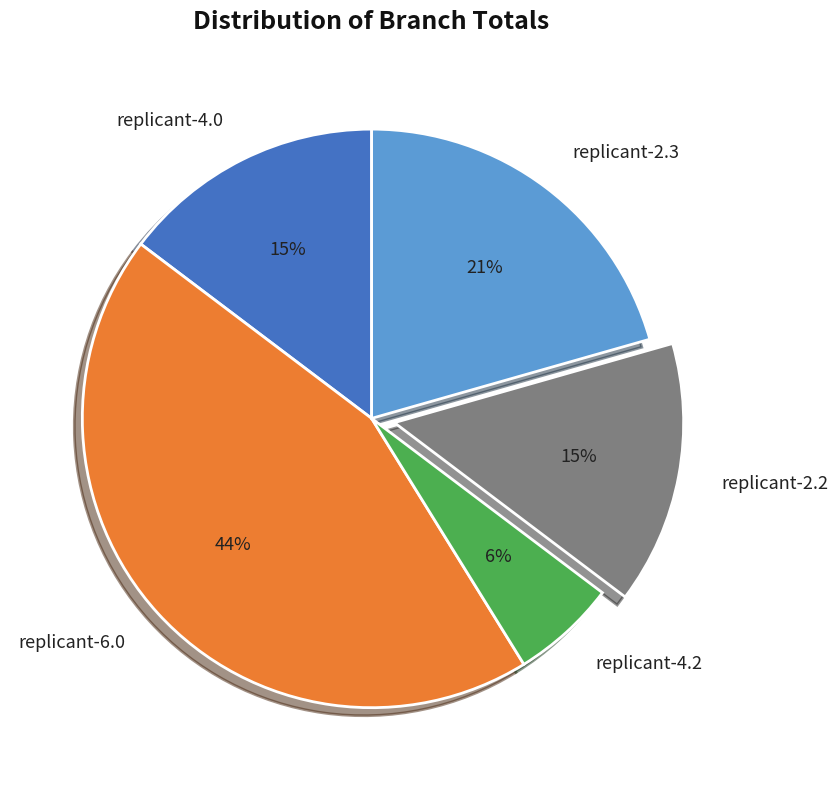

Is replicant-2.2 the majority of the pie?

No